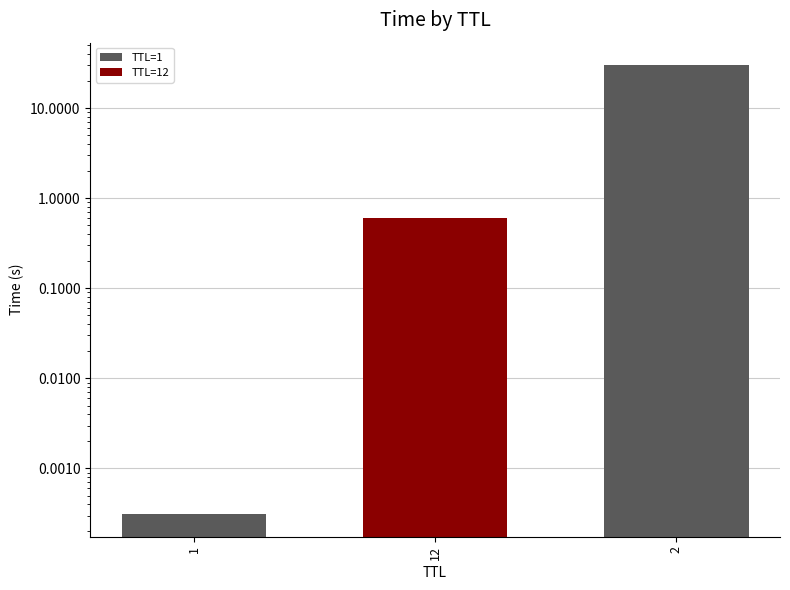

True or false: the data shows 0.0 at 1.

True